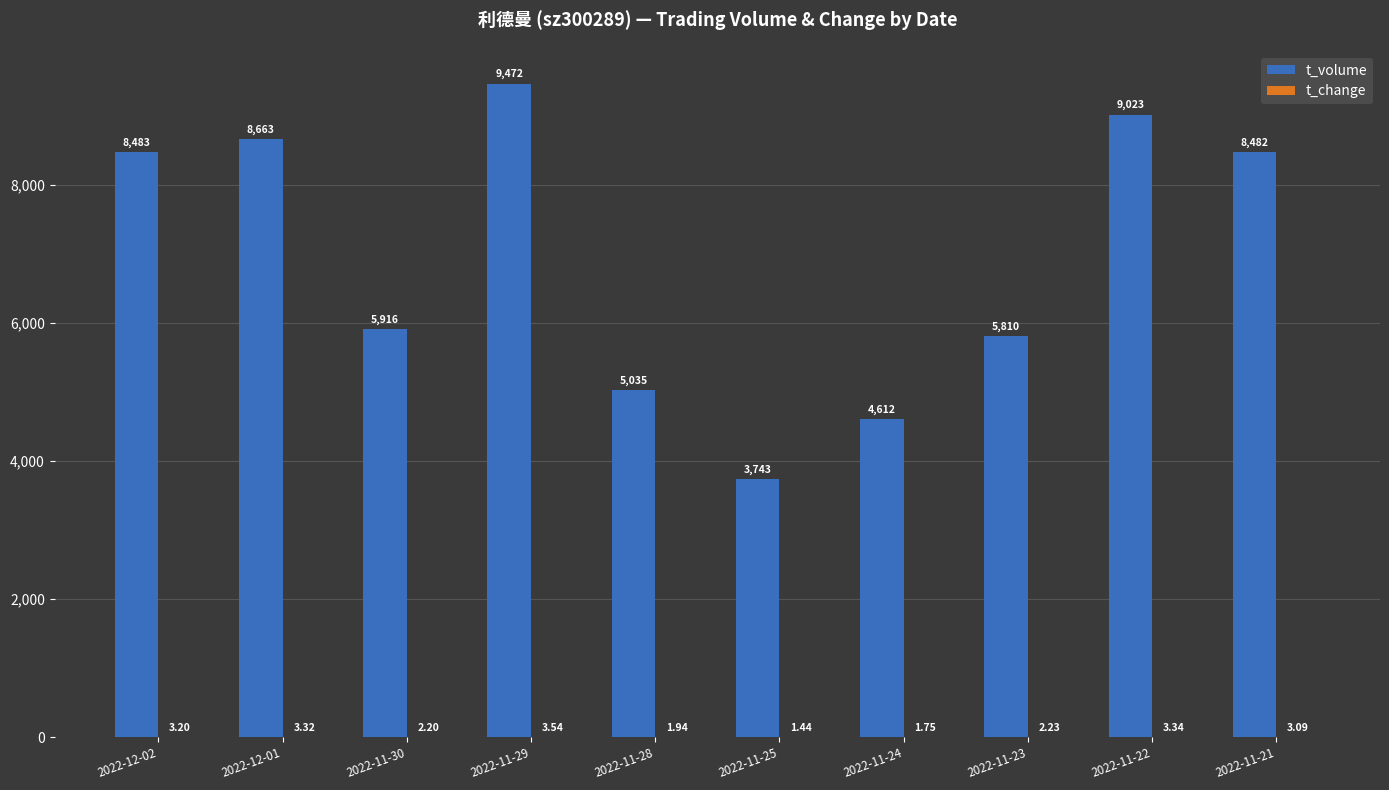

Which series changed the most between 2022-11-24 and 2022-11-21?

t_volume